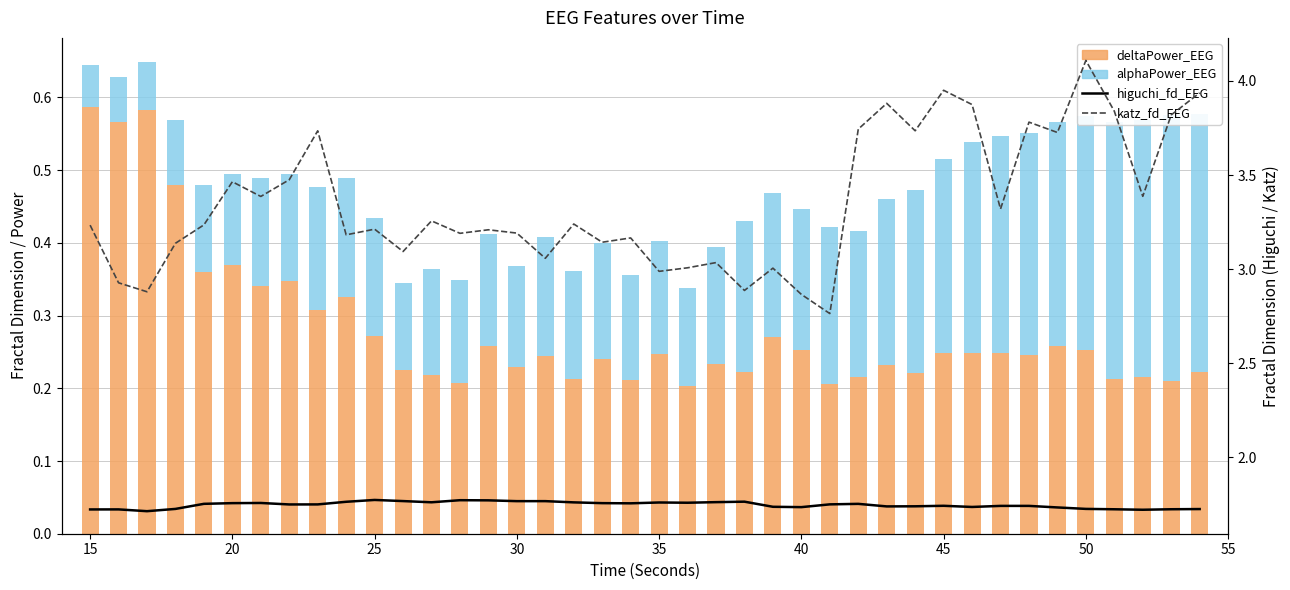

Which series has the widest spread of values?

katz_fd_EEG